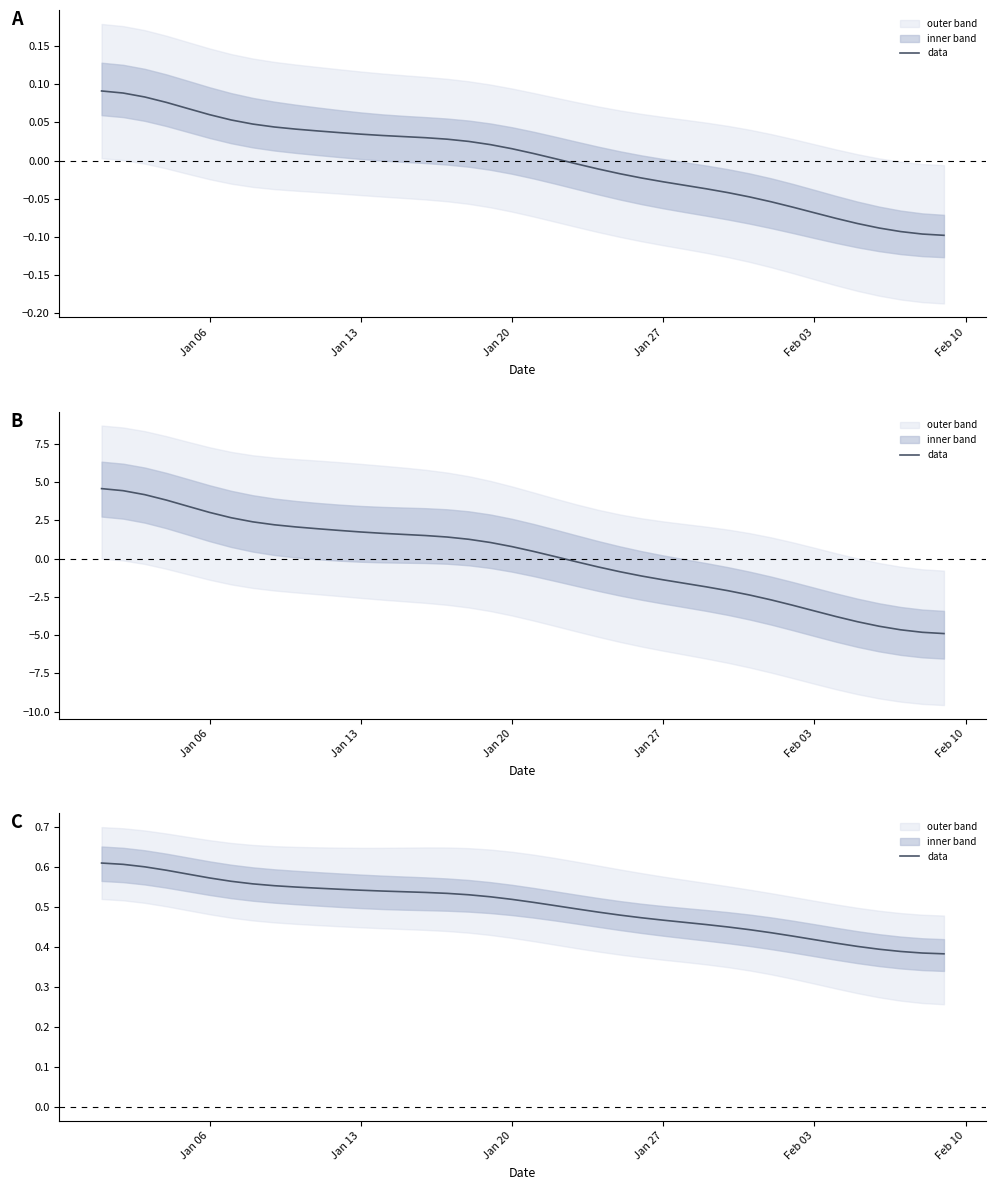

How many values are between 0 and 1?

40